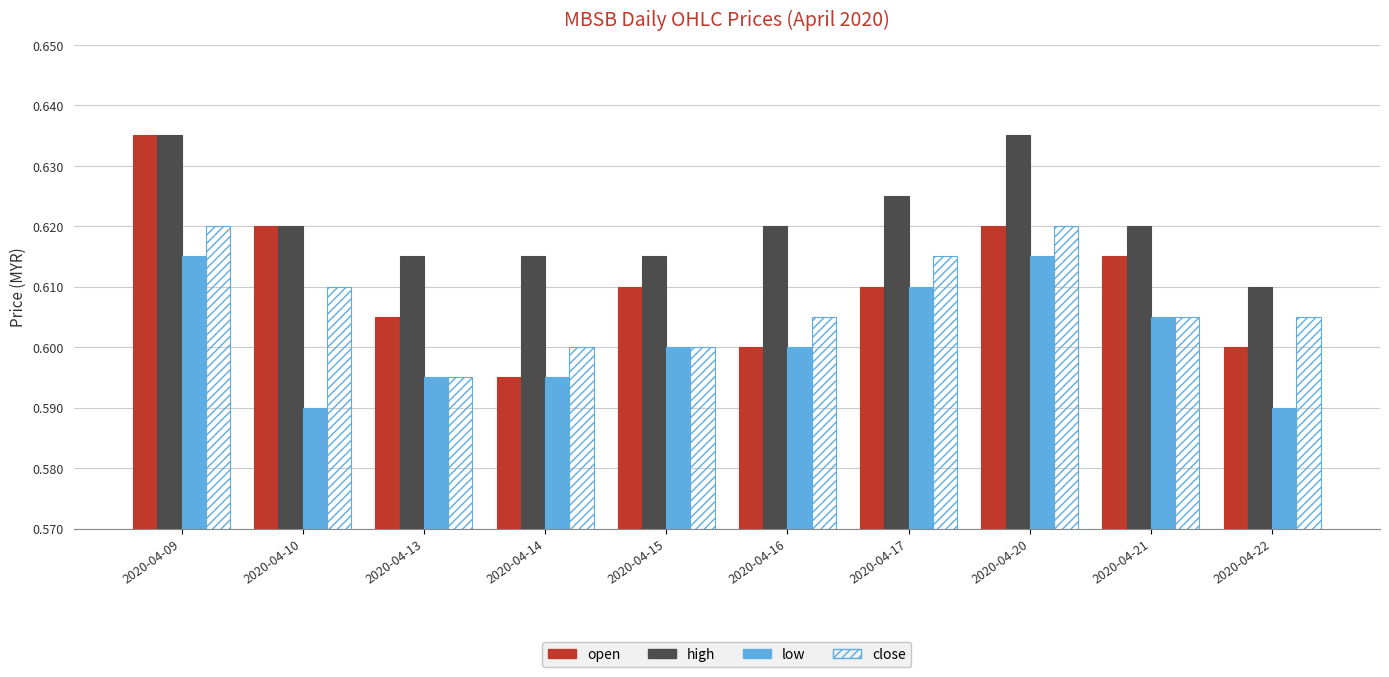

At which category is the sum across all series the highest?

2020-04-09